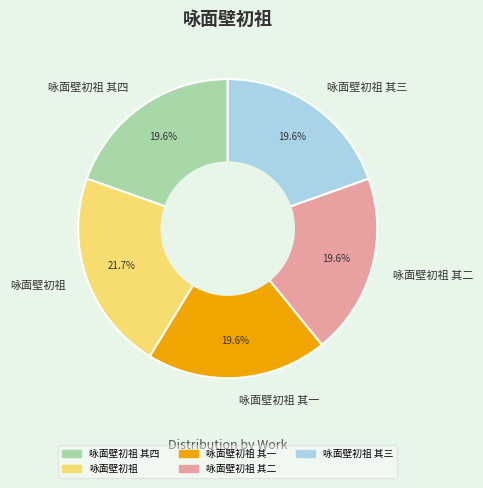

To the nearest percent, what percentage of the pie is 咏面壁初祖 其三?

20%